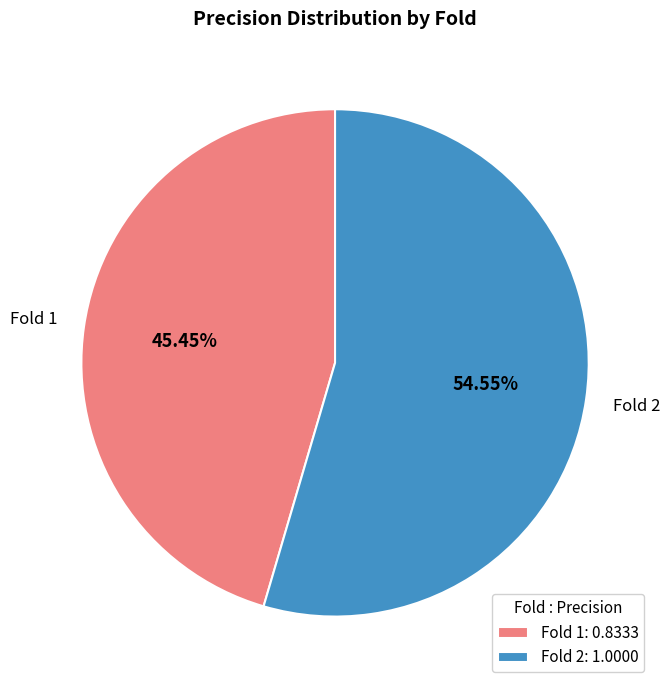

What is the smallest slice in the pie chart?

Fold 1